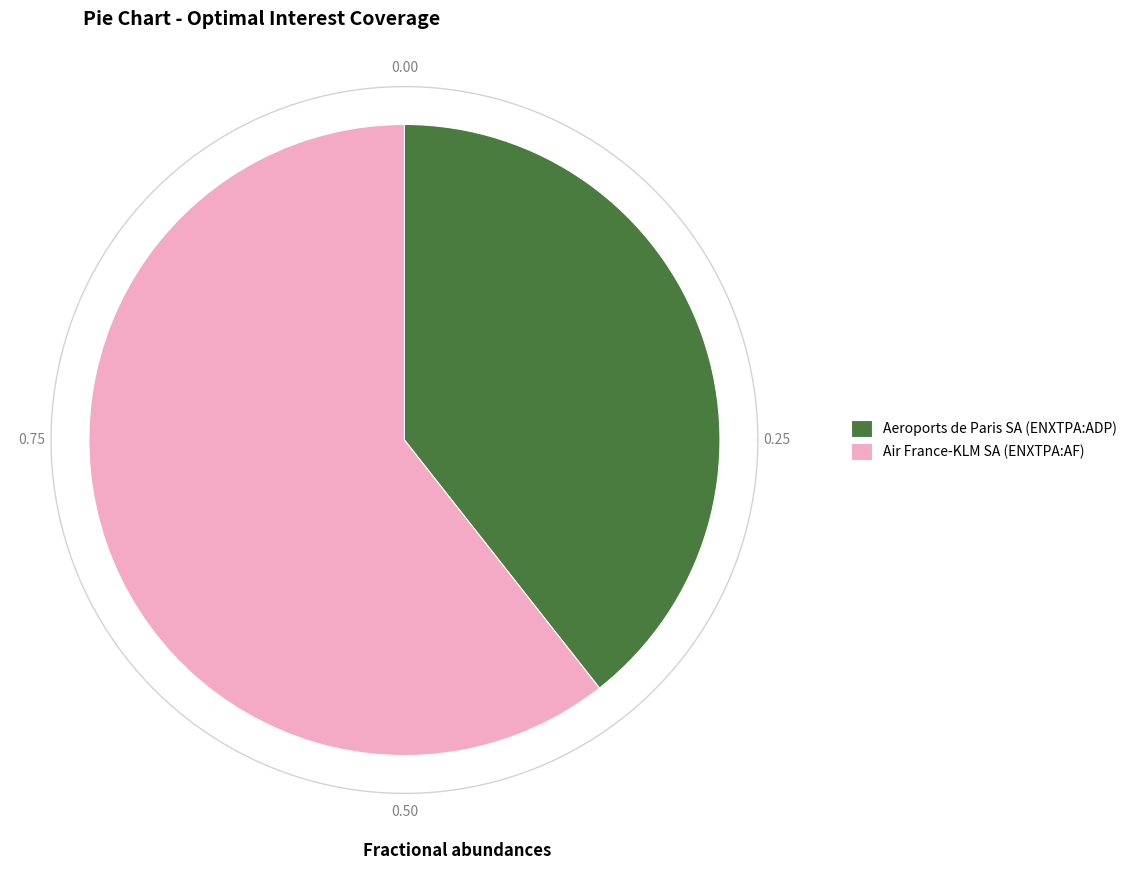

How many segments does this pie chart have?

2